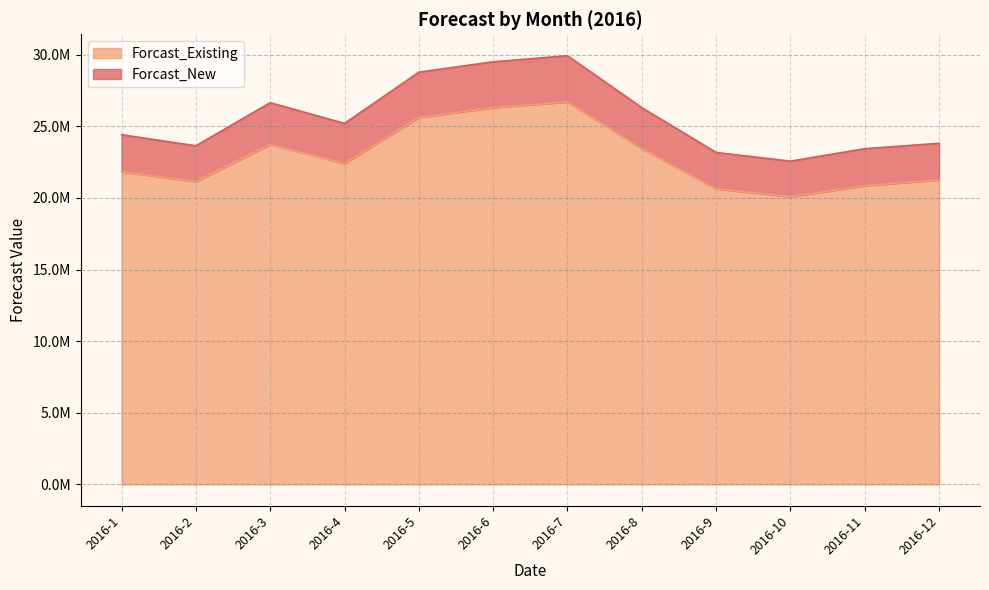

How many lines are shown in the chart?

2